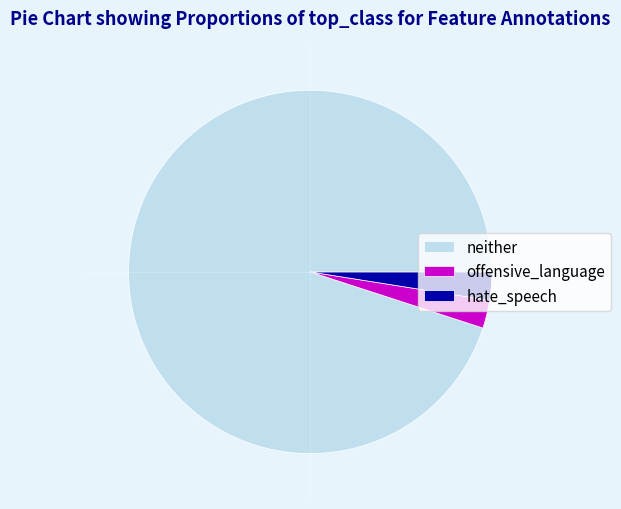

Which slice is the largest?

neither